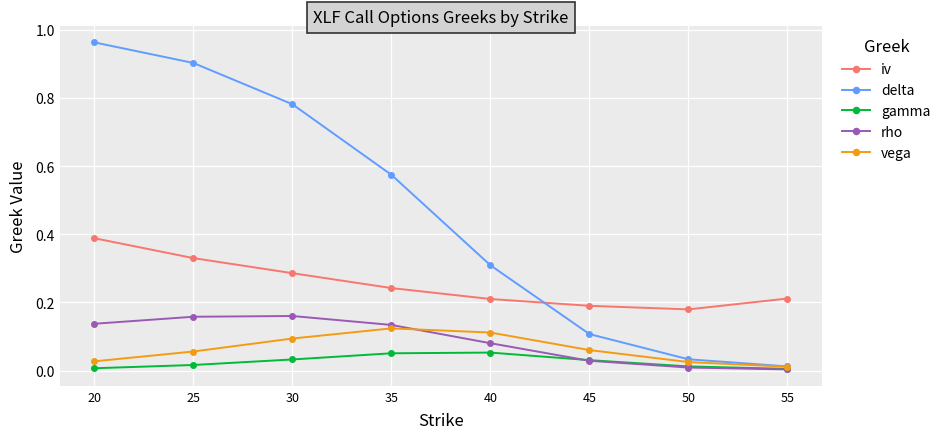

Is this an area chart (filled region under the line)?

No